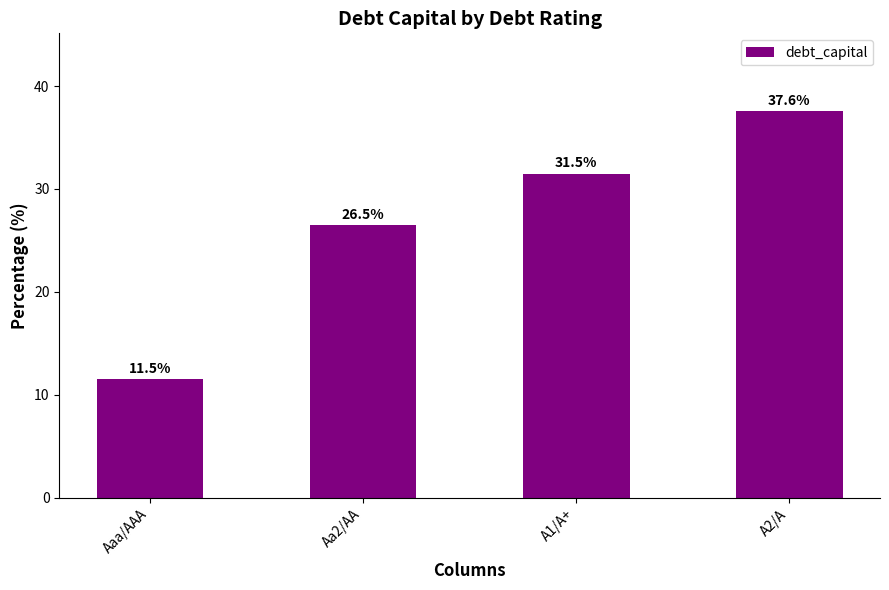

Count the values in the range 0 to 1.

4